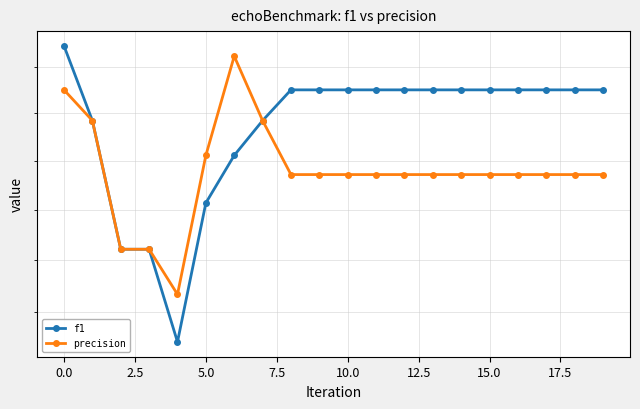

What is the total value across all series at 12.5?

1.5